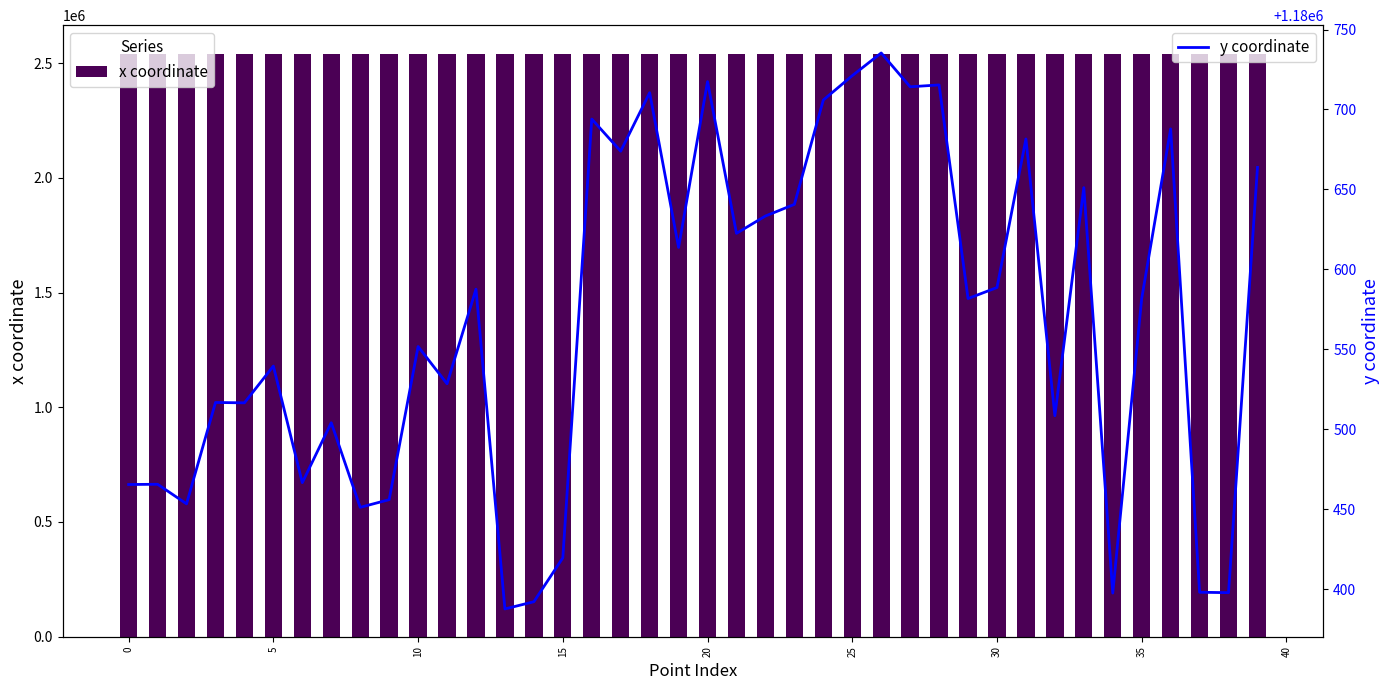

At which label does y coordinate reach its peak?

26